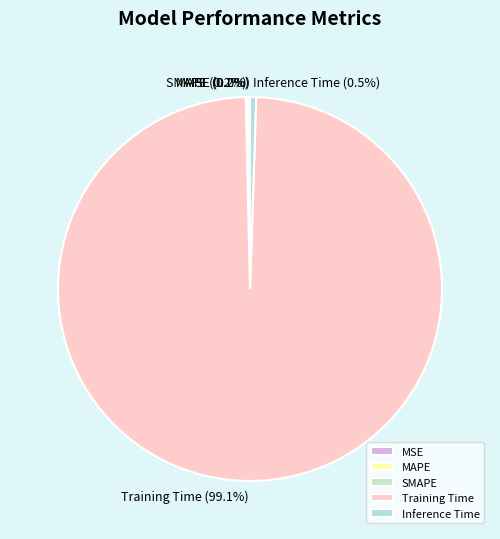

To the nearest percent, what is the average slice percentage?

20%